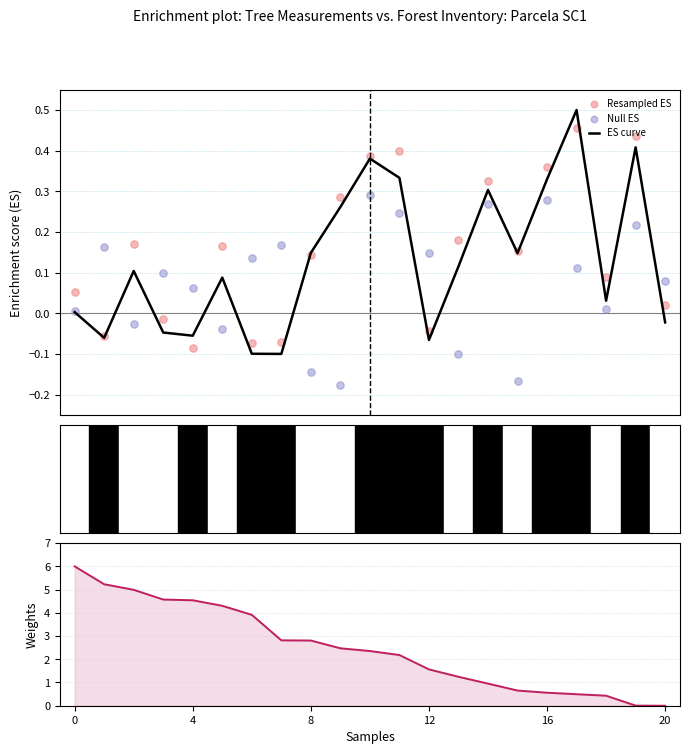

What is the maximum value for ES curve?

0.5